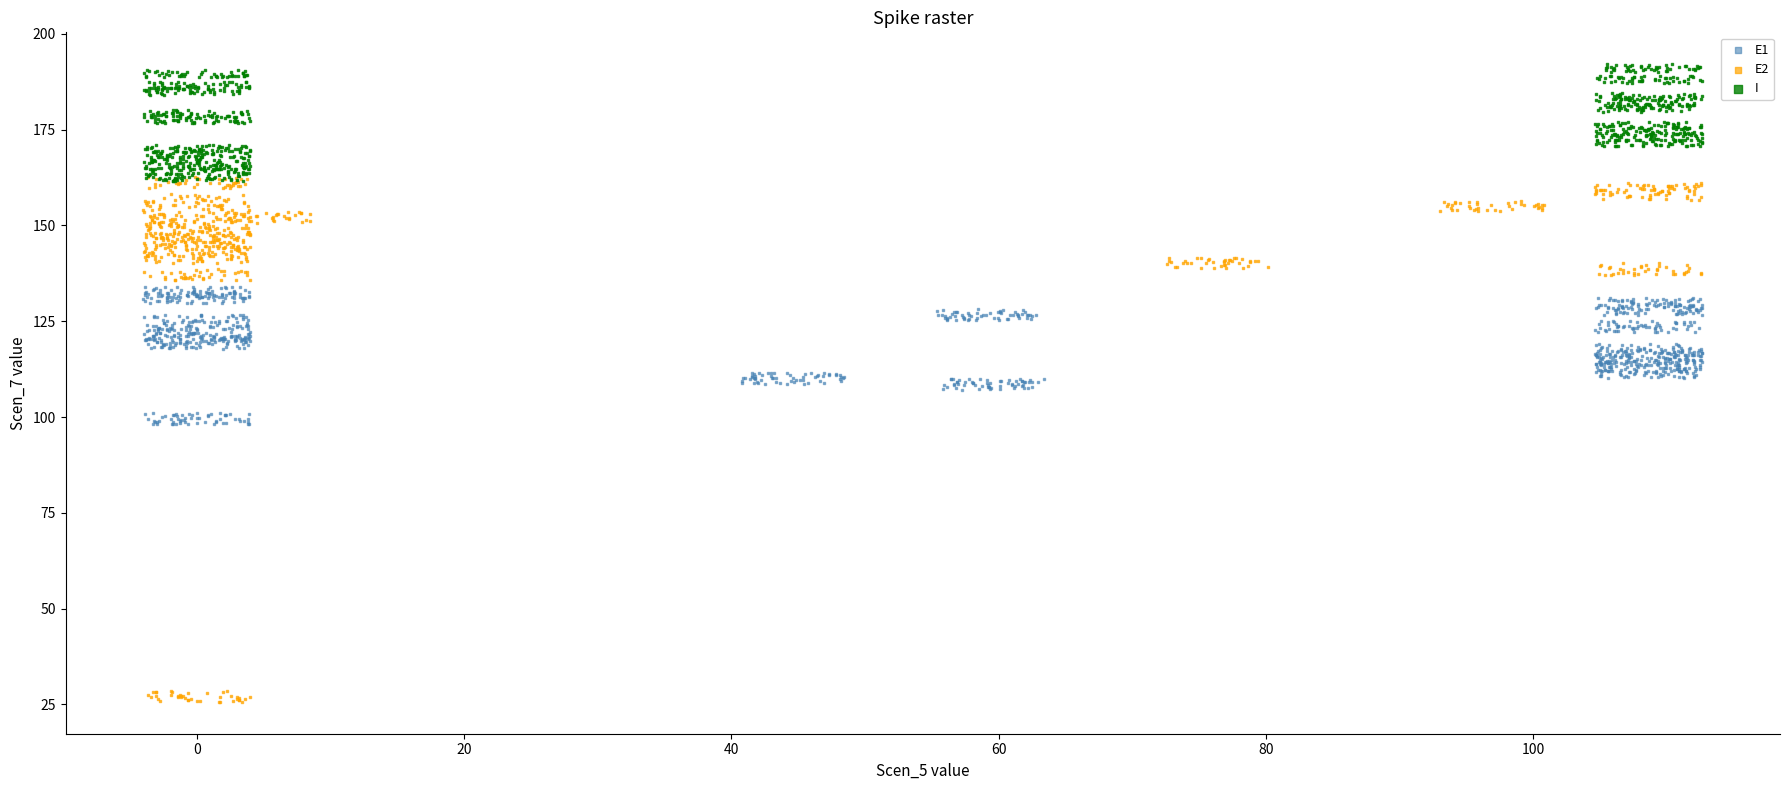

Which series contains the lowest Y value?

E2